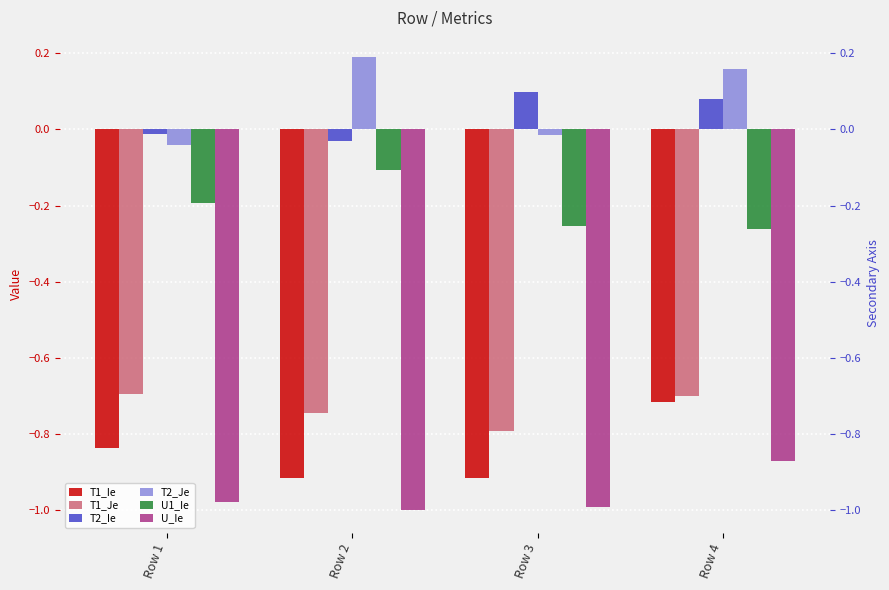

The value of T1_Je at Row 1 is -0.4. True or false?

False